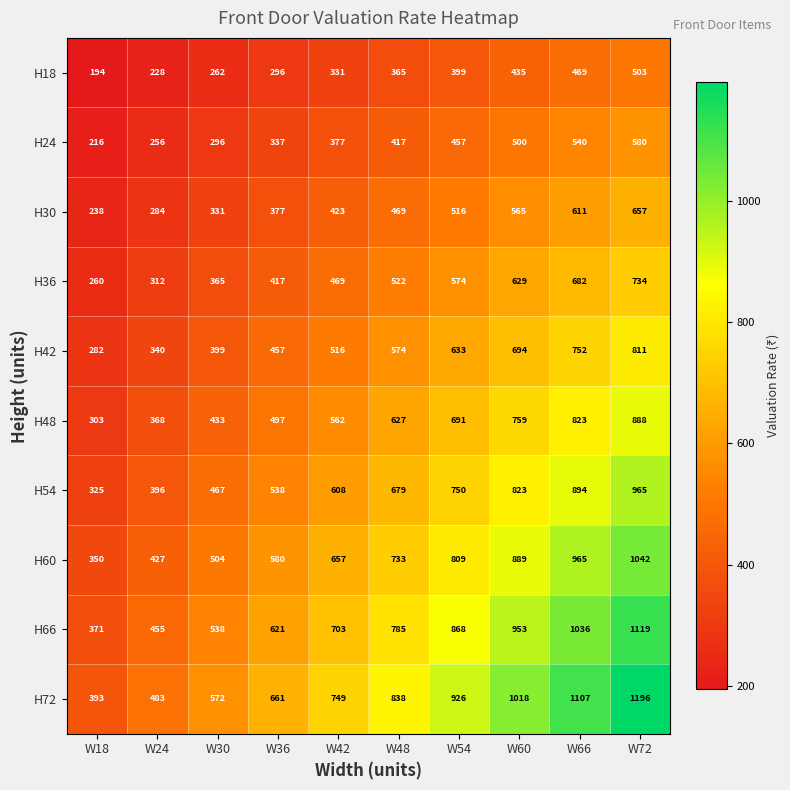

What is the spread (max minus min) of values at W18?

199